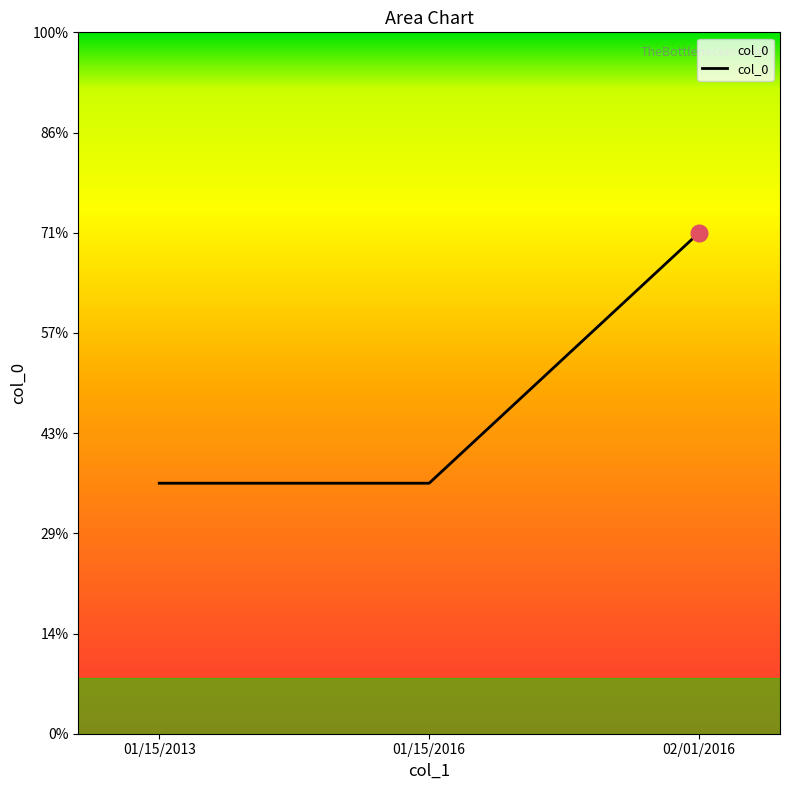

Rank the categories by value from highest to lowest.

02/01/2016, 01/15/2013, 01/15/2016